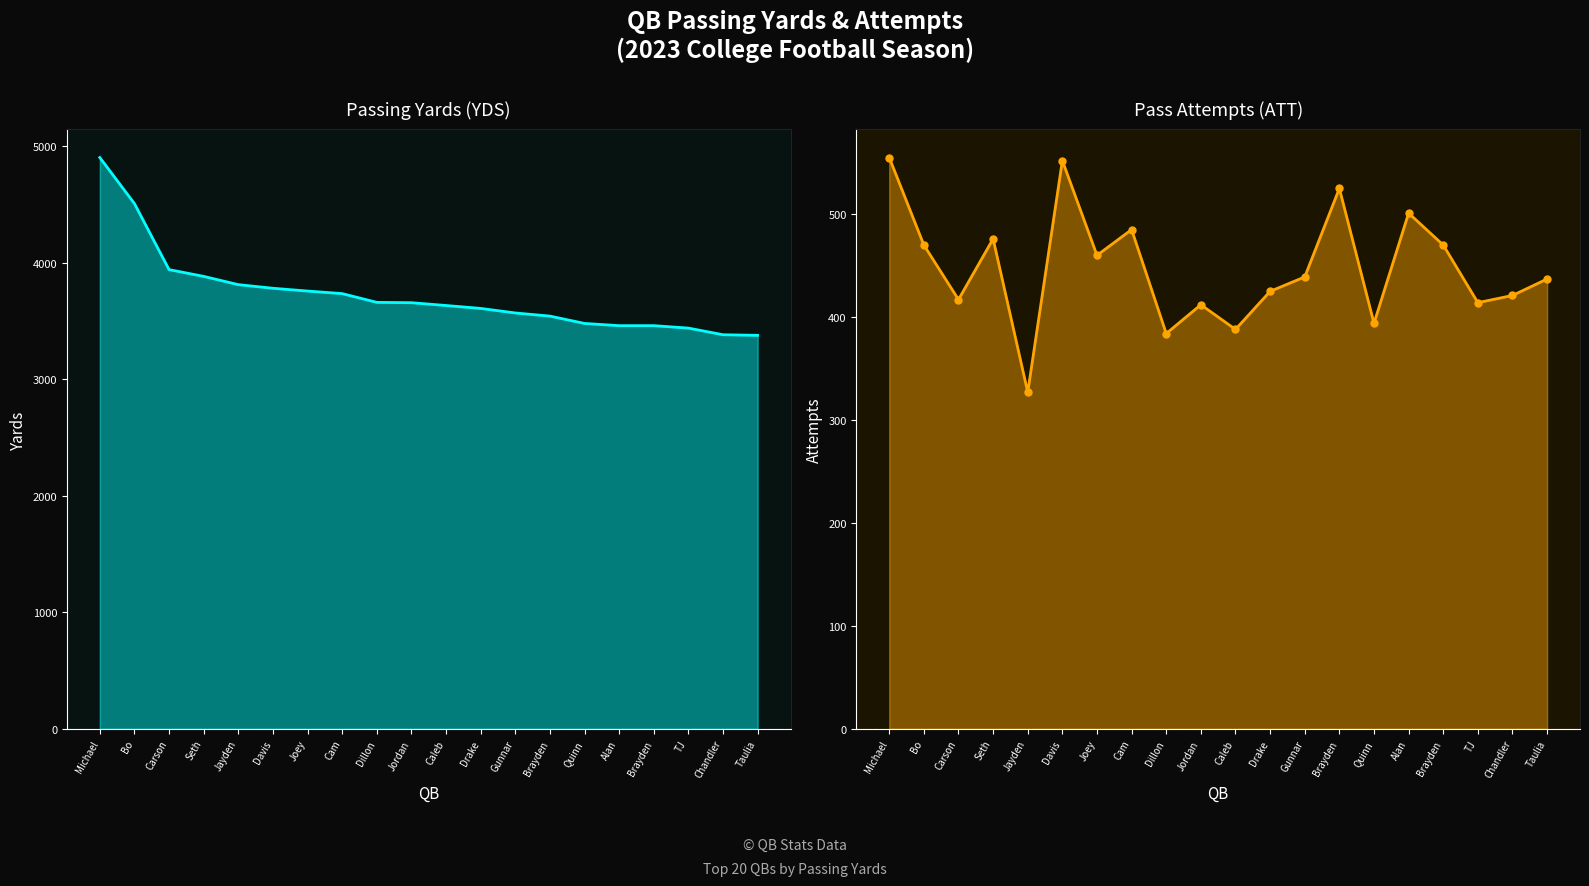

What are all the series names shown in the legend?

YDS, ATT